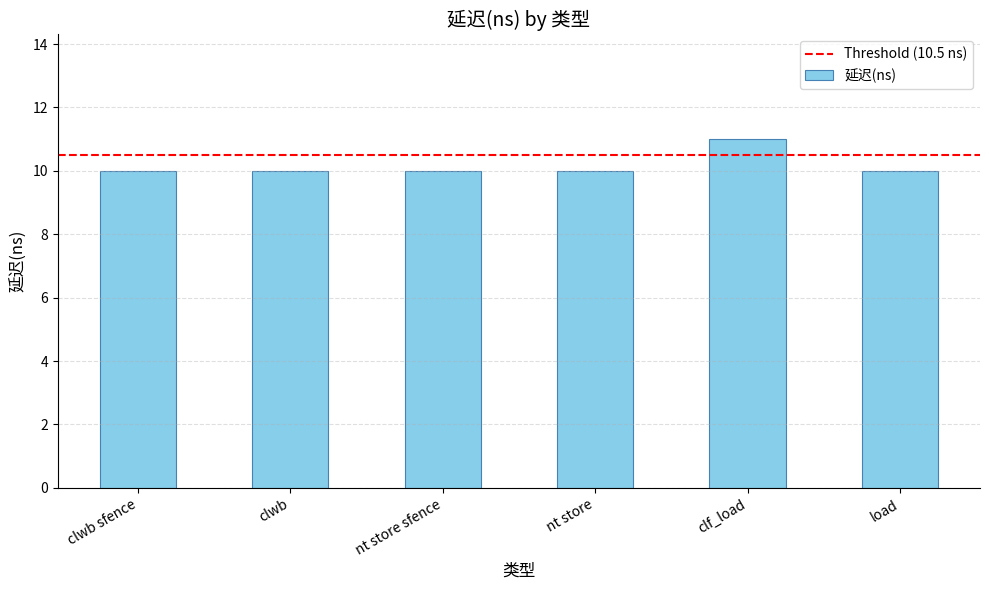

Count the number of categories in the chart.

6